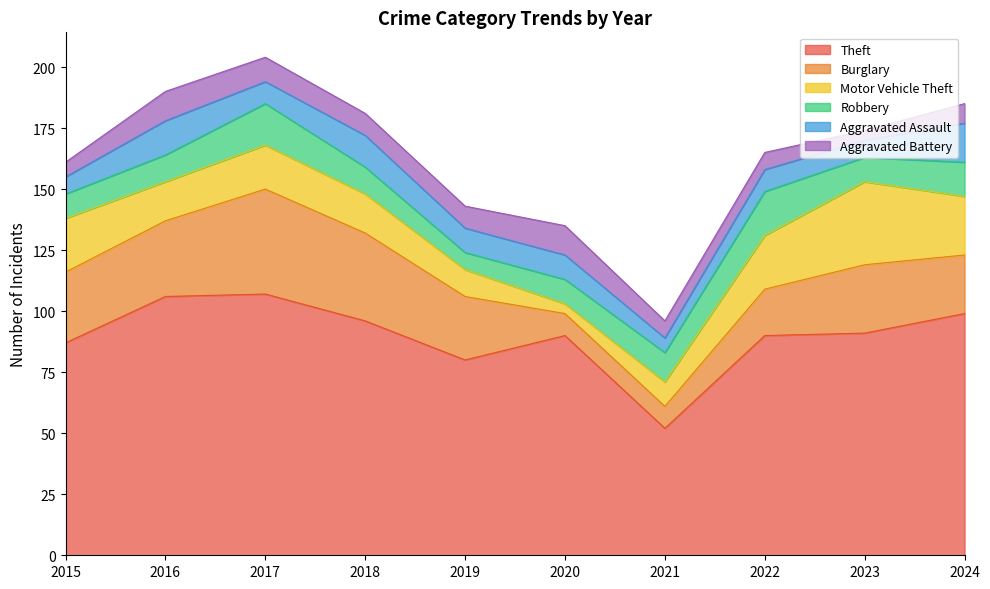

What is the difference between the maximum and minimum values in the Theft series?

55